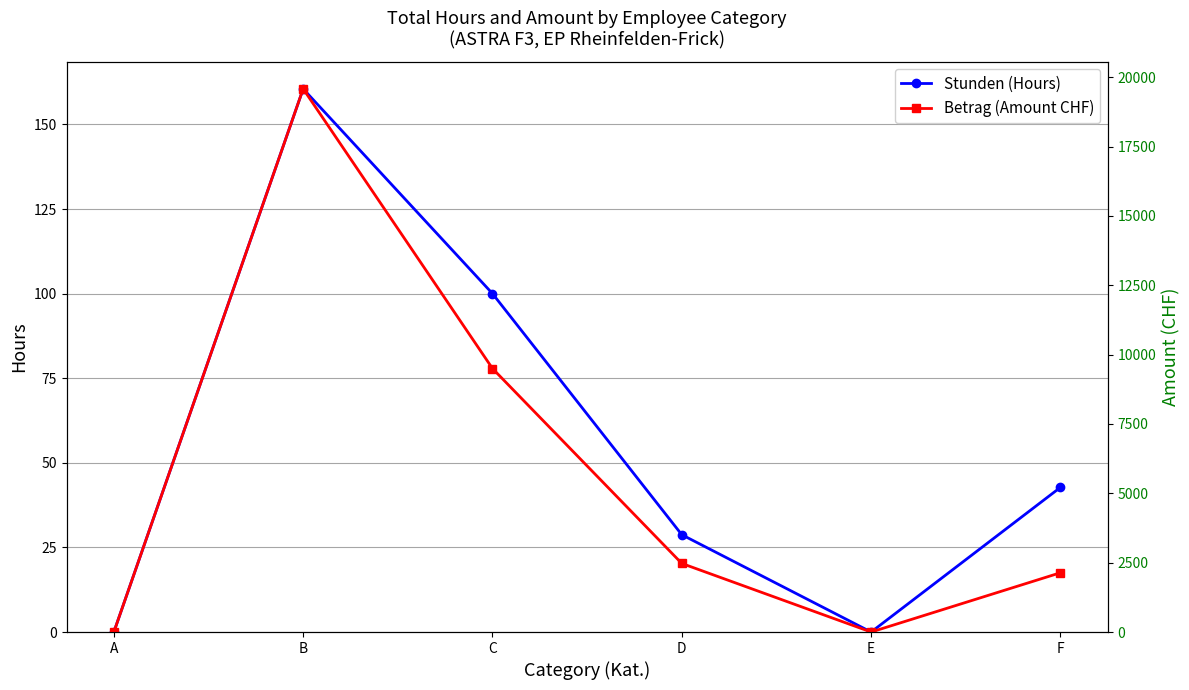

What is the value of the Stunden (Hours) point at the 4th from the left?

28.8